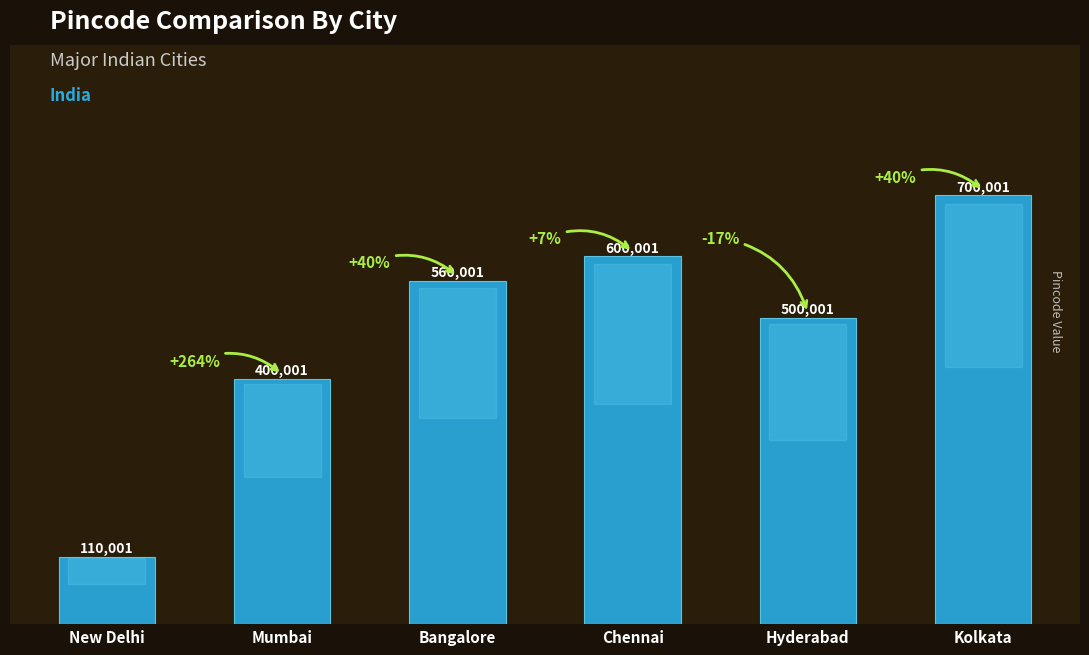

Between Chennai and Mumbai, which is larger?

Chennai